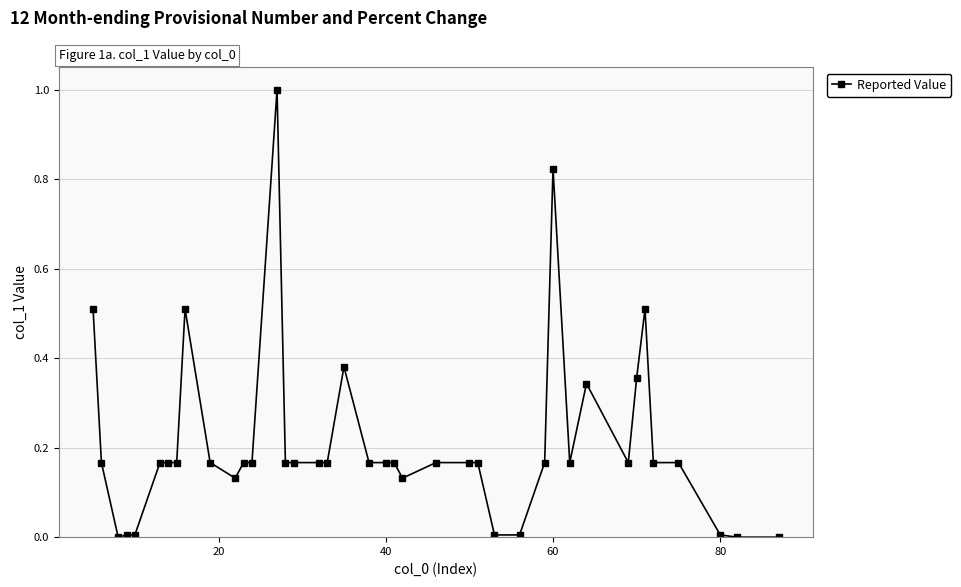

What is the sum of all values?

8.4